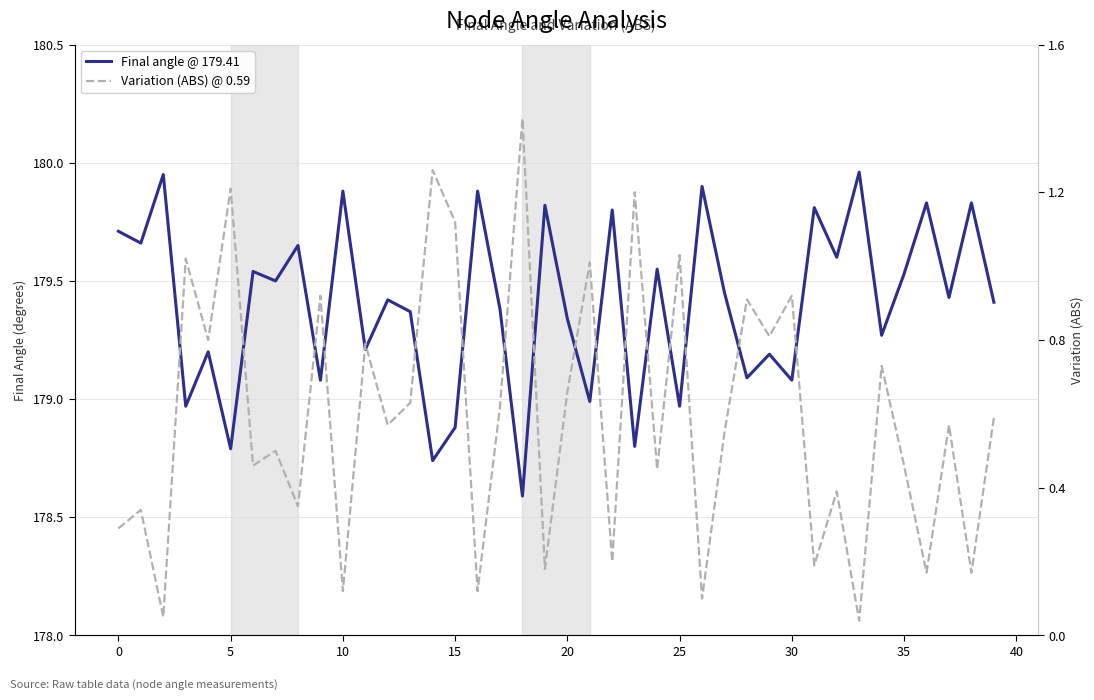

Between 10 and 20, which series saw the biggest shift?

Variation (ABS) @ 0.59